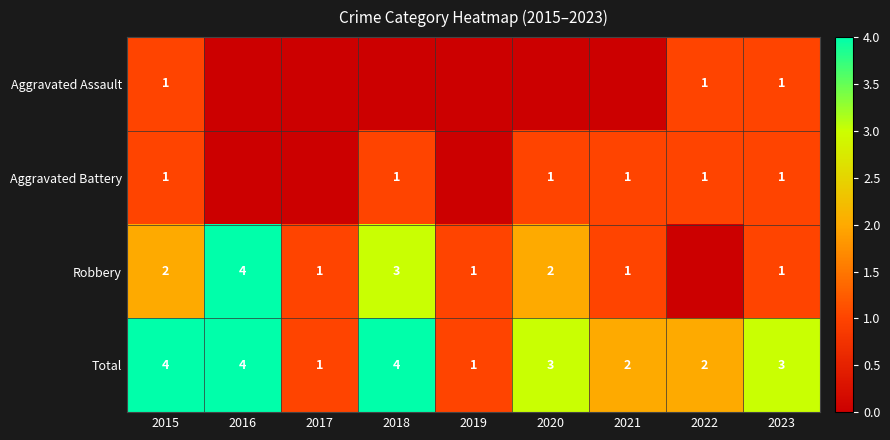

How many data points in Total are less than 3?

4